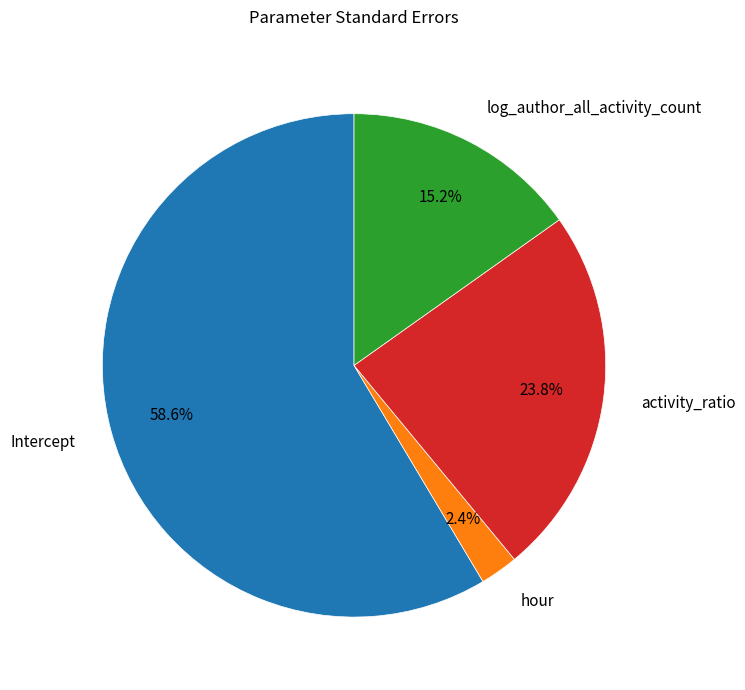

To the nearest percent, what is the average slice percentage?

25%